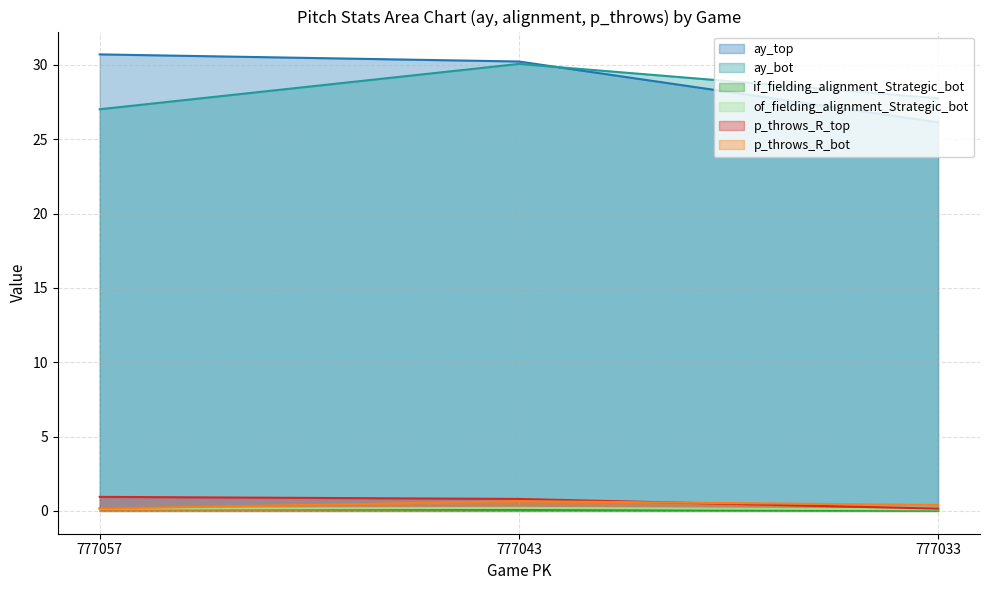

What is the highest value of the if_fielding_alignment_Strategic_bot series?

0.2